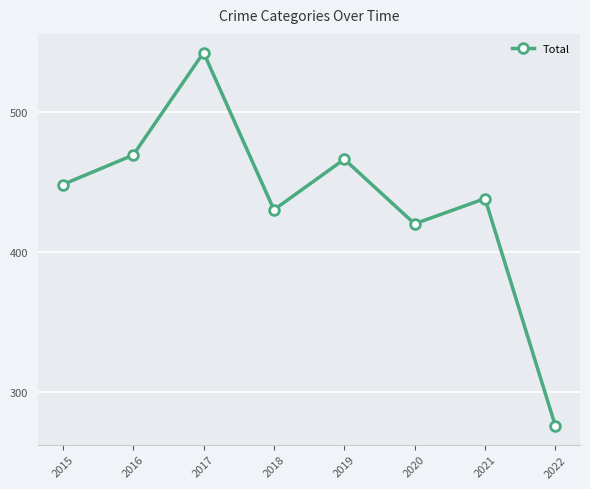

Is it true that the value at 2016 is 469?

True